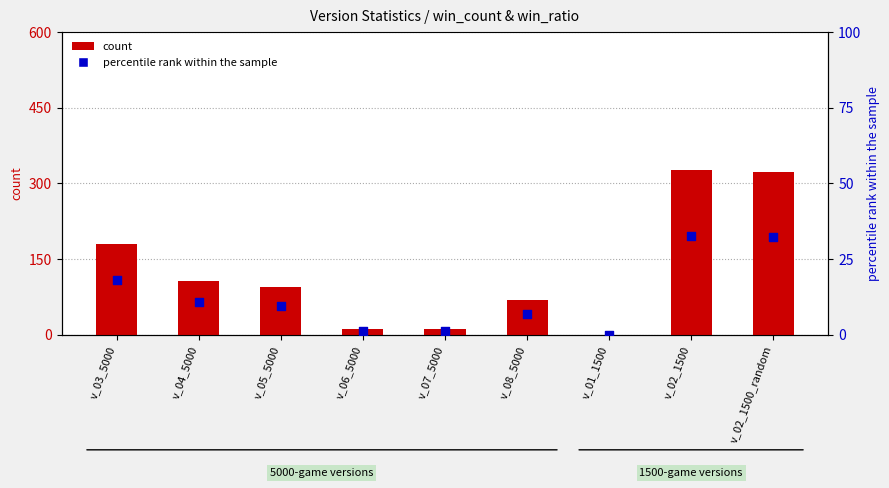

What is the total value across all series at v_07_5000?

12.1